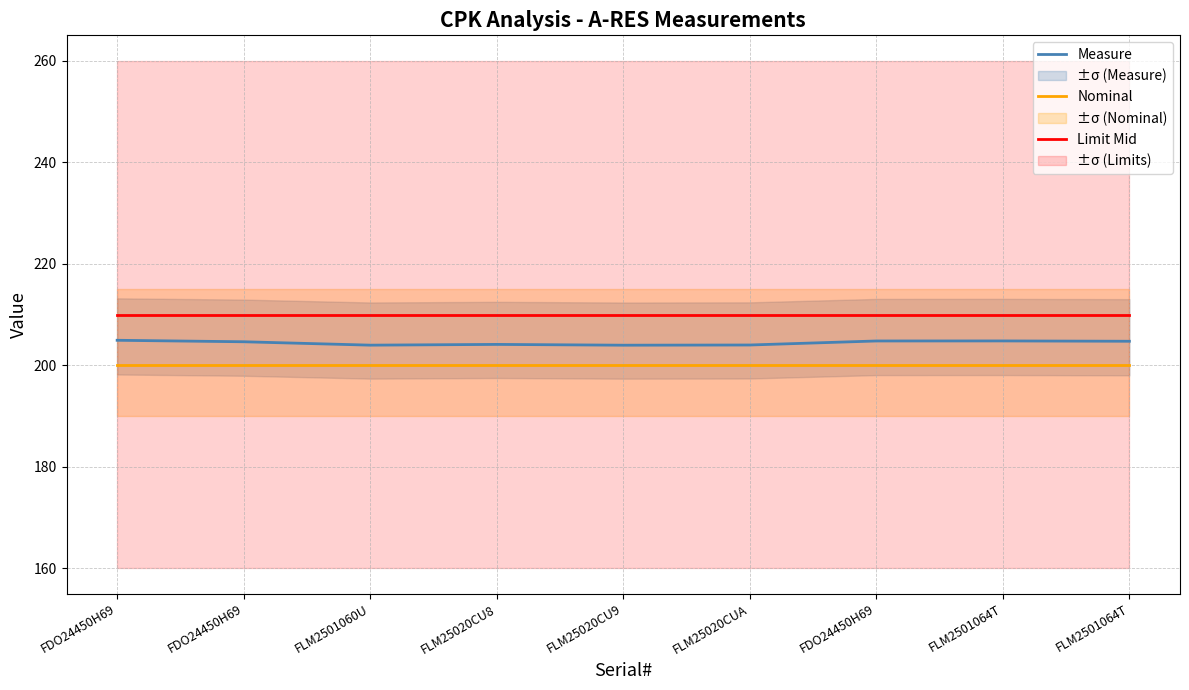

What is the label of the 3rd point from the right?

FDO24450H69